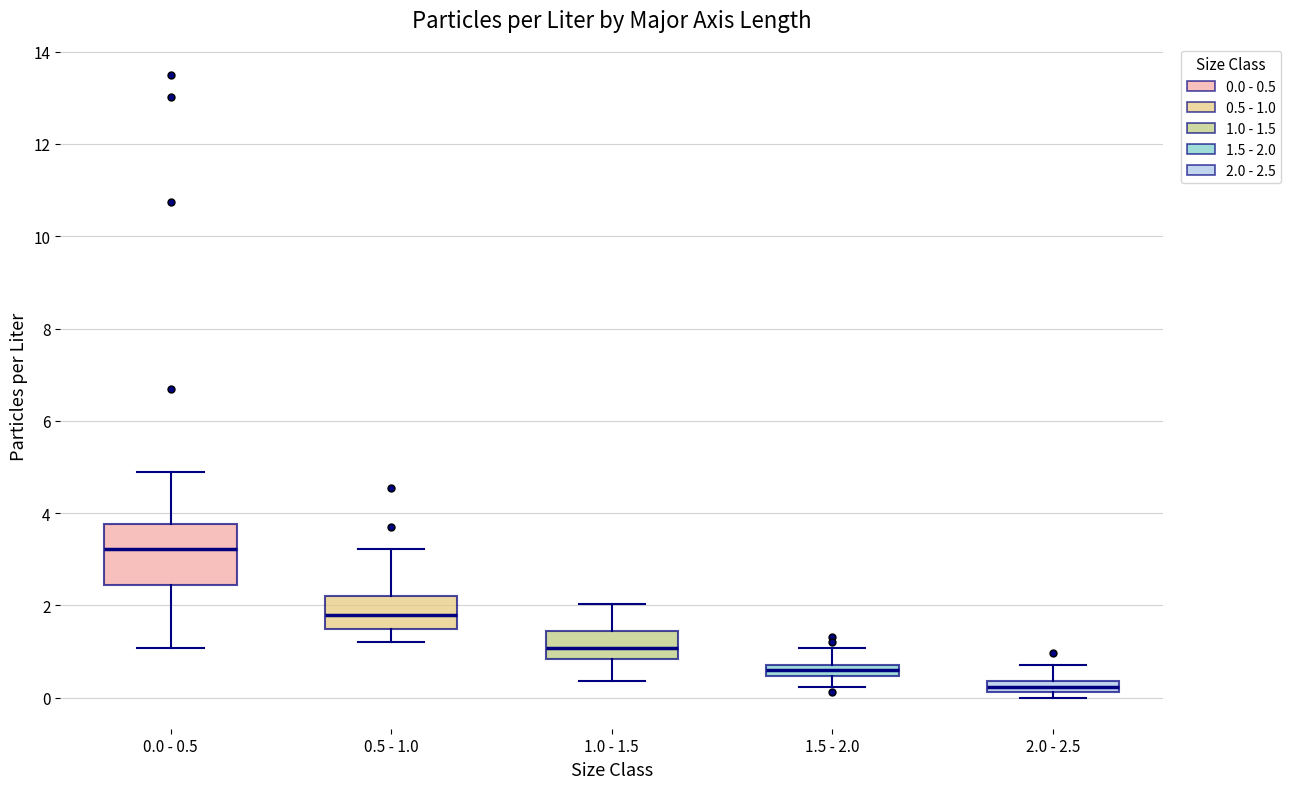

Which box has the lowest median line?

2.0 - 2.5